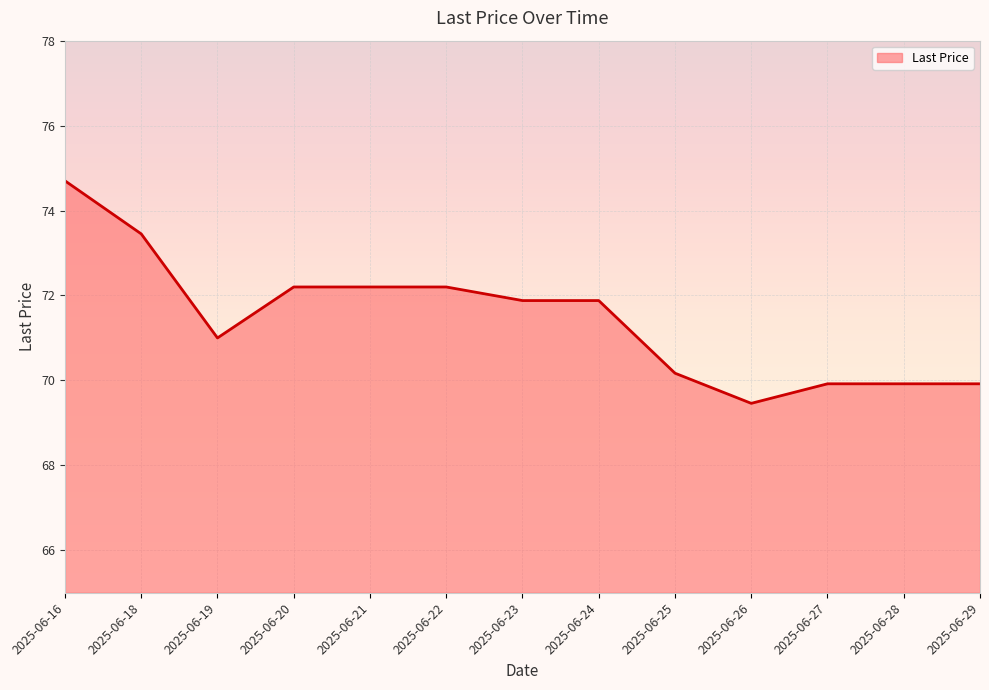

True or false: the data shows 120.1 at 2025-06-29.

False